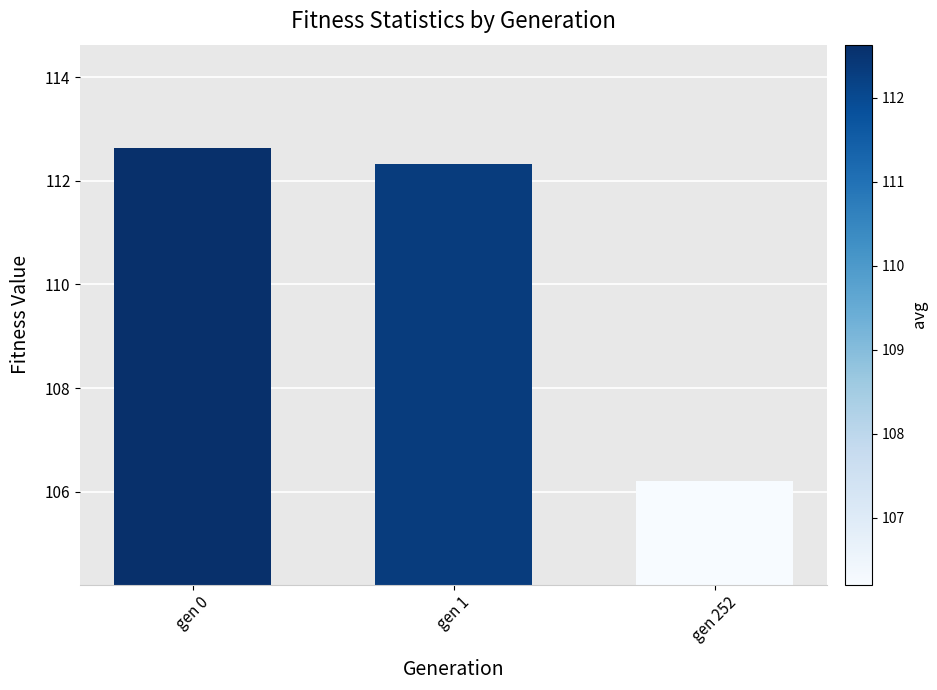

Reading right to left, what are all the values shown in this chart?

106.2	112.3	112.6